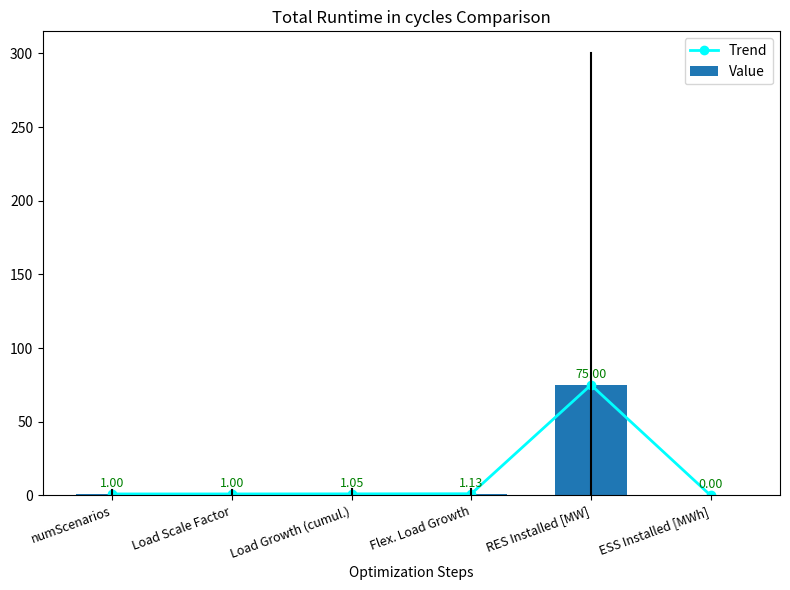

What is the label of the 1st bar from the left?

numScenarios